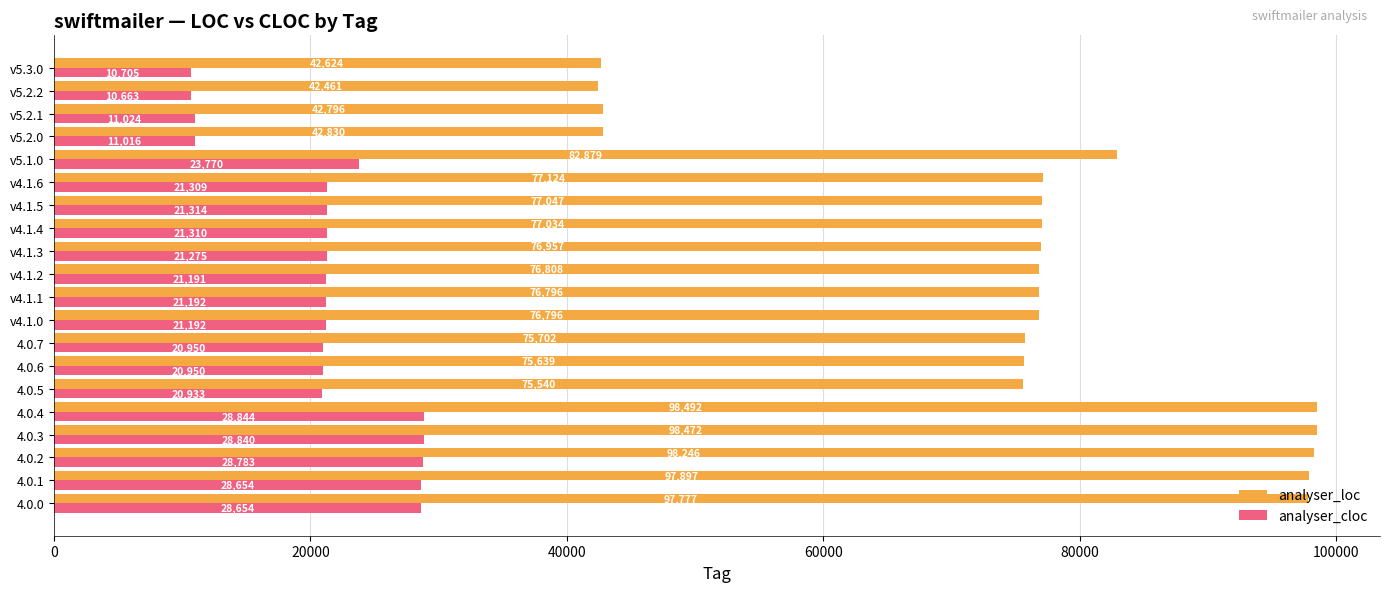

What is the difference between the analyser_cloc values at v5.2.1 and v4.1.3?

10251